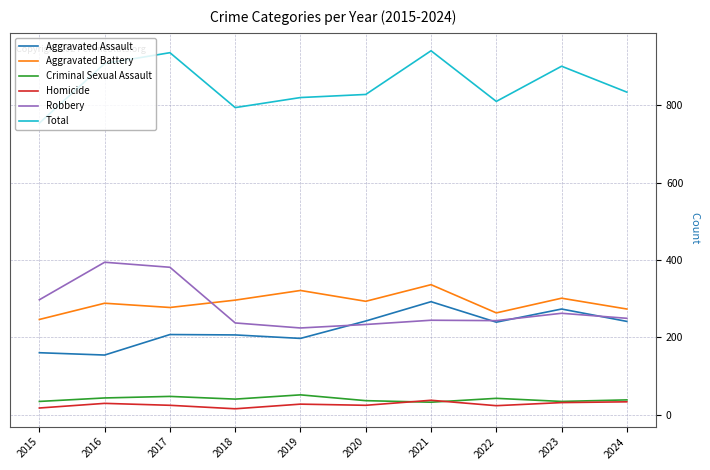

How many lines are shown in the chart?

6